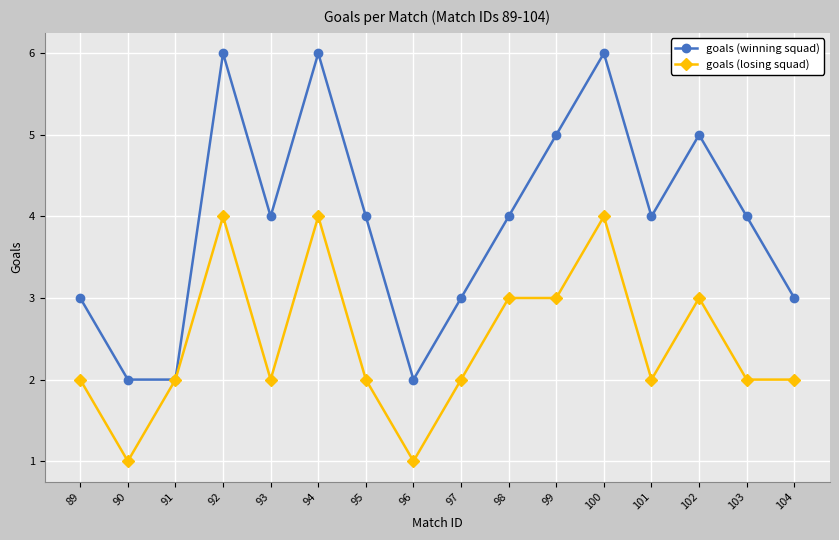

Which series has the largest total across all categories?

goals (winning squad)